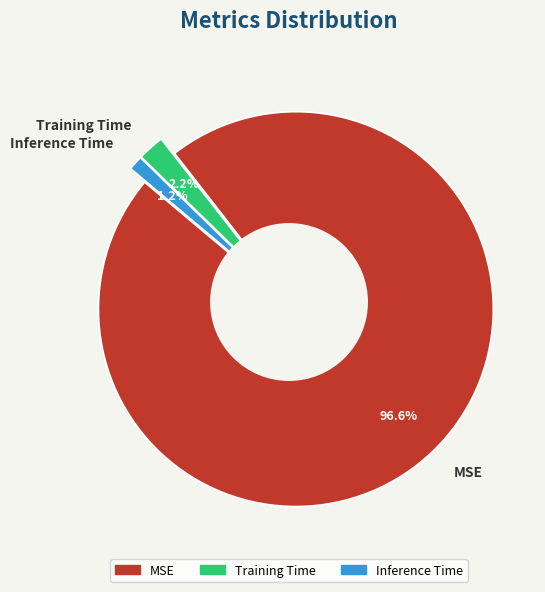

Is Inference Time the majority of the pie?

No